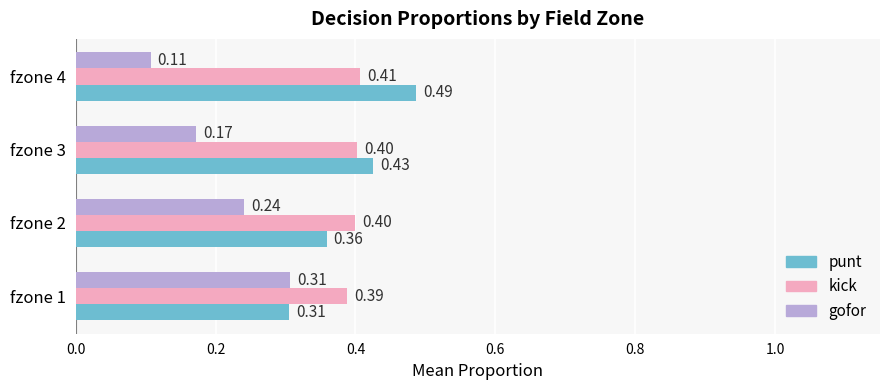

Which series has the largest range (max minus min)?

gofor